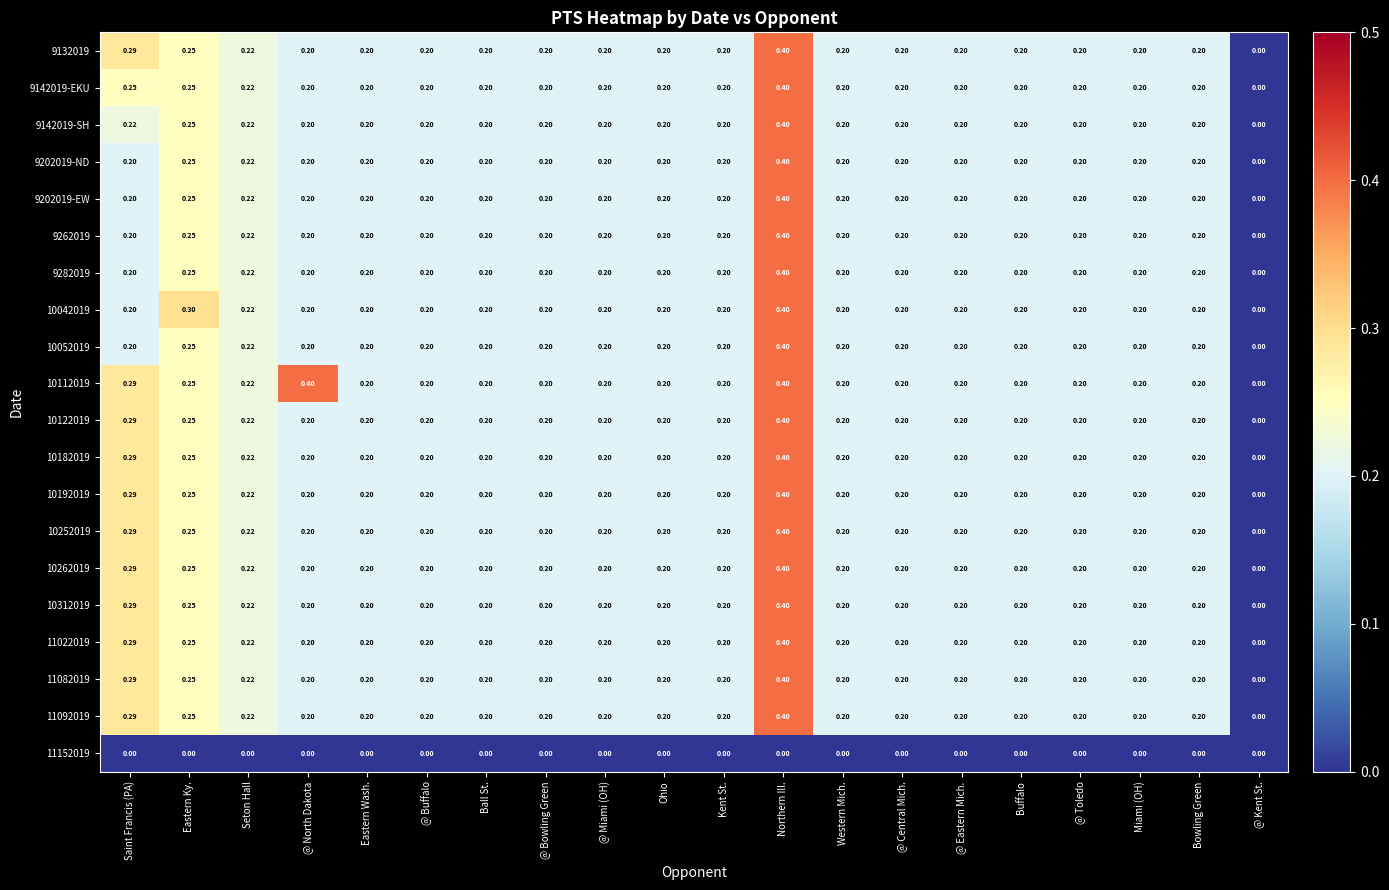

Which series has the largest total across all categories?

10112019